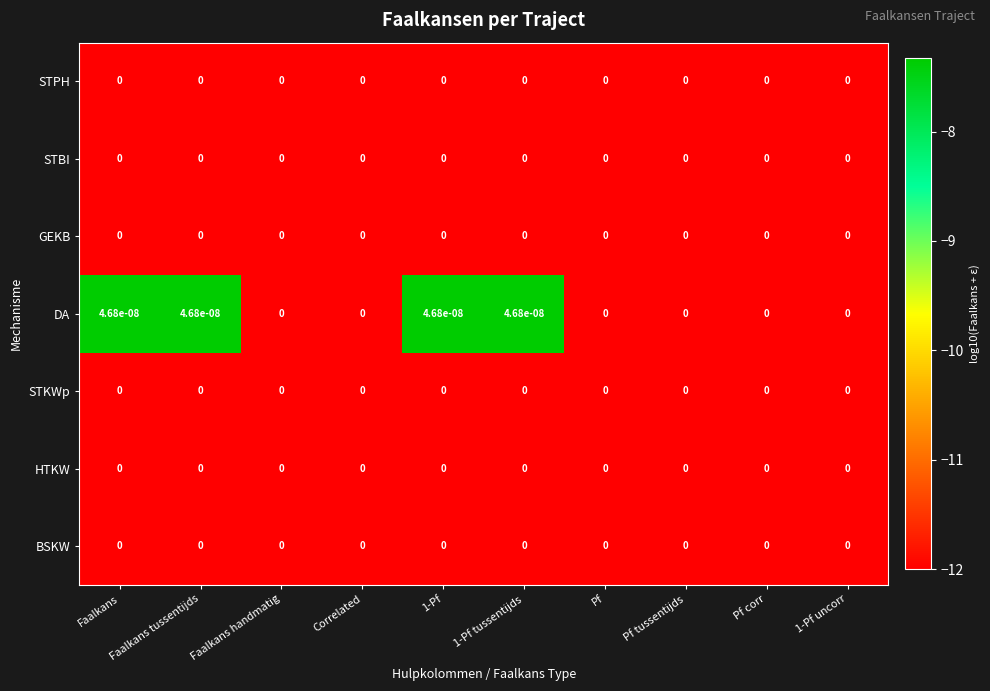

True or false: STBI has a value of 0.0 at Pf corr.

True